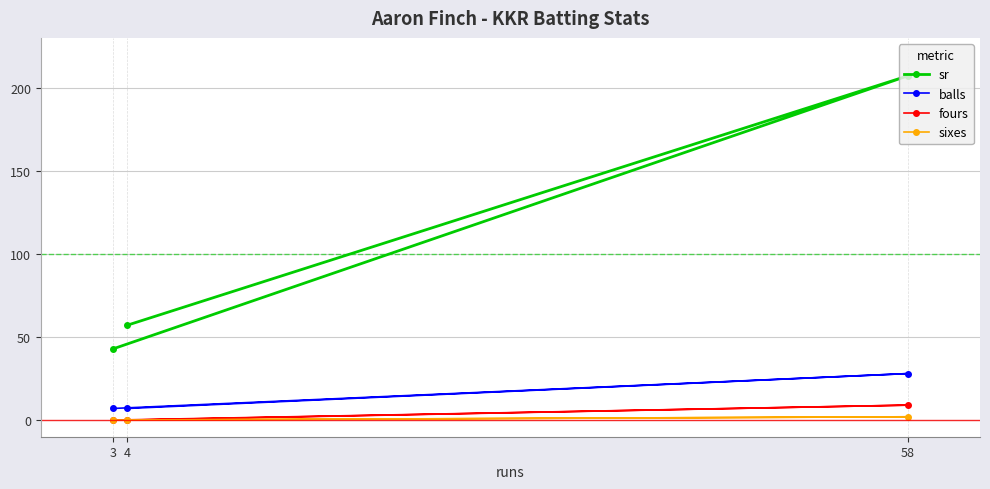

Between 4 and 3, which is larger?

4